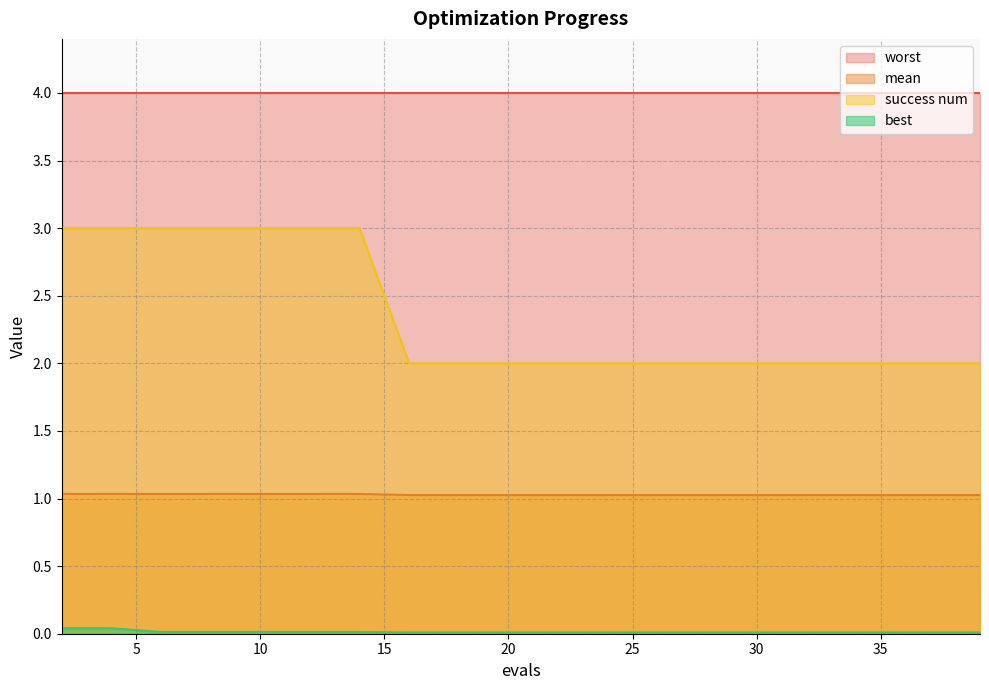

The worst series shows 2.6 at 30. True or false?

False